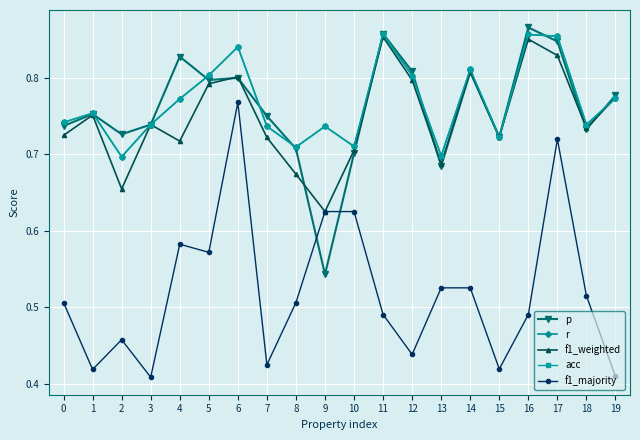

Which category has the lowest value in the p series?

9